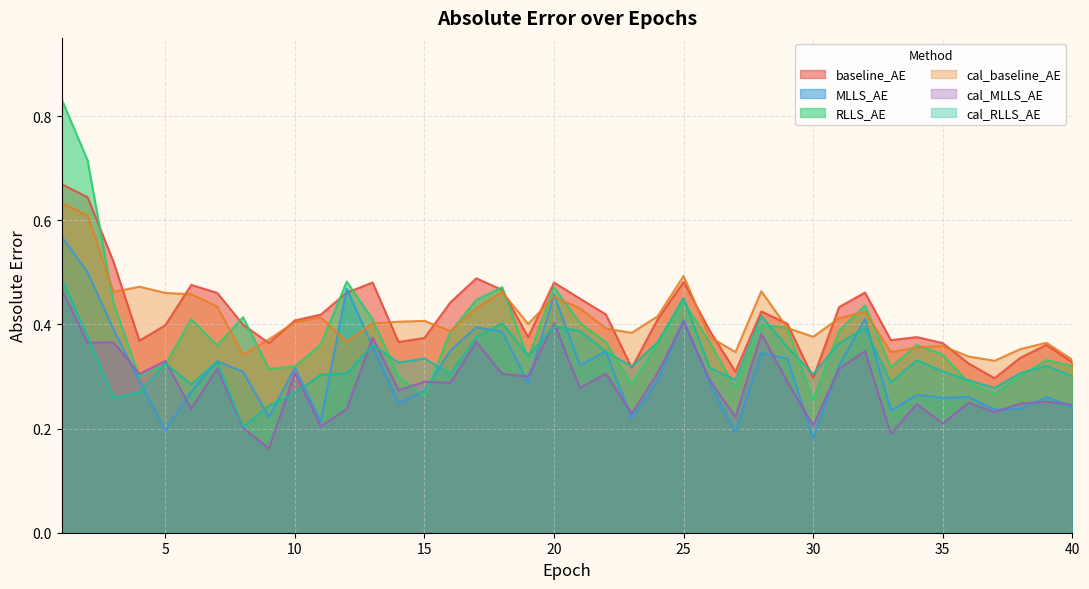

Between 10 and 39, which is larger?

10